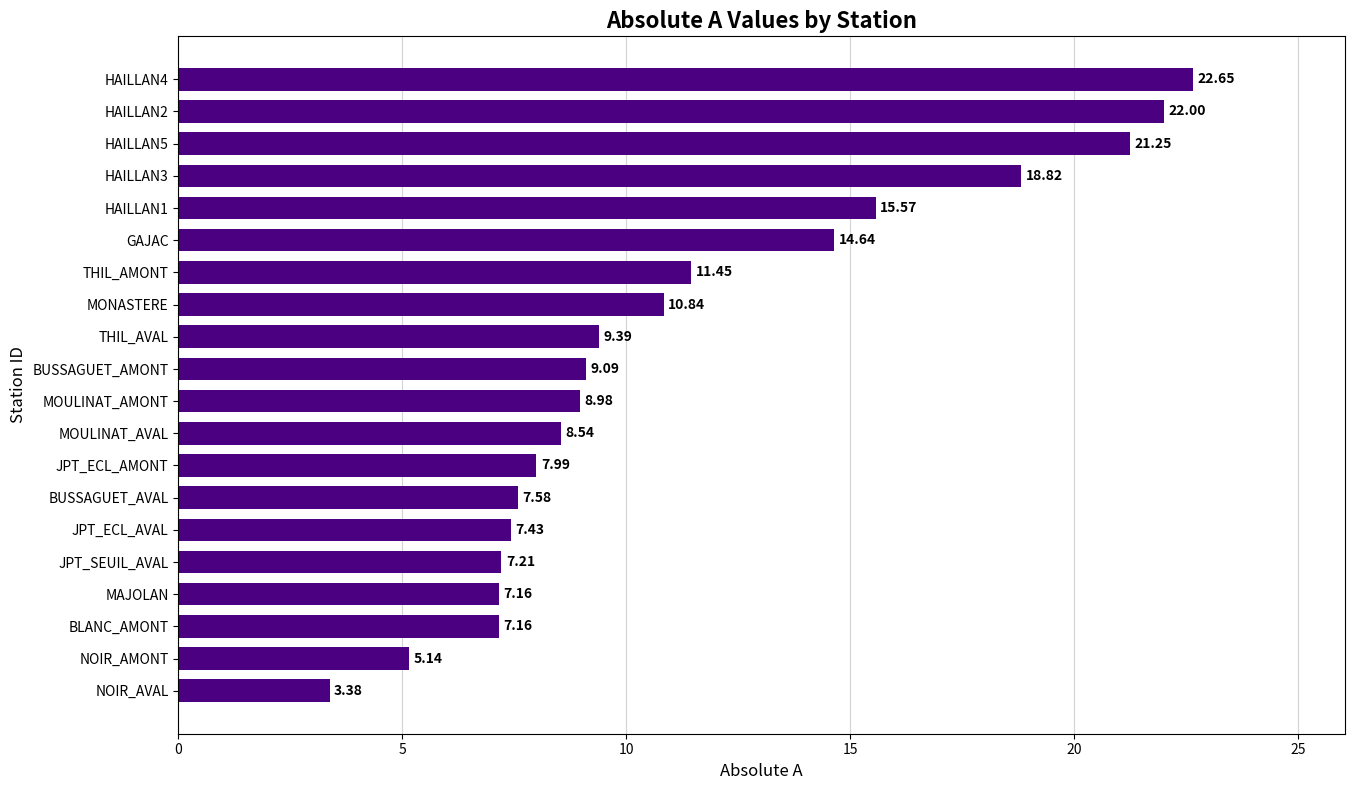

Which label corresponds to the smallest value in the chart?

NOIR_AVAL